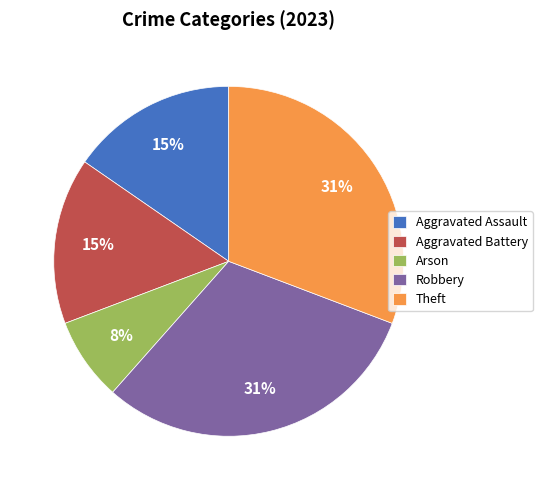

To the nearest percent, what is the combined percentage of Aggravated Battery and Arson?

23%